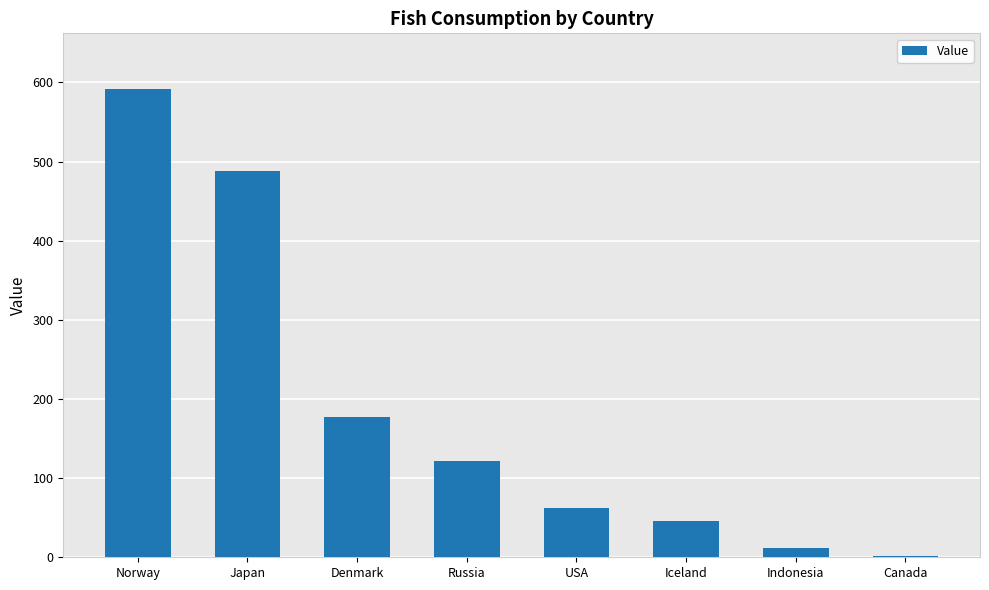

What is the change in value from Norway to Indonesia?

-579